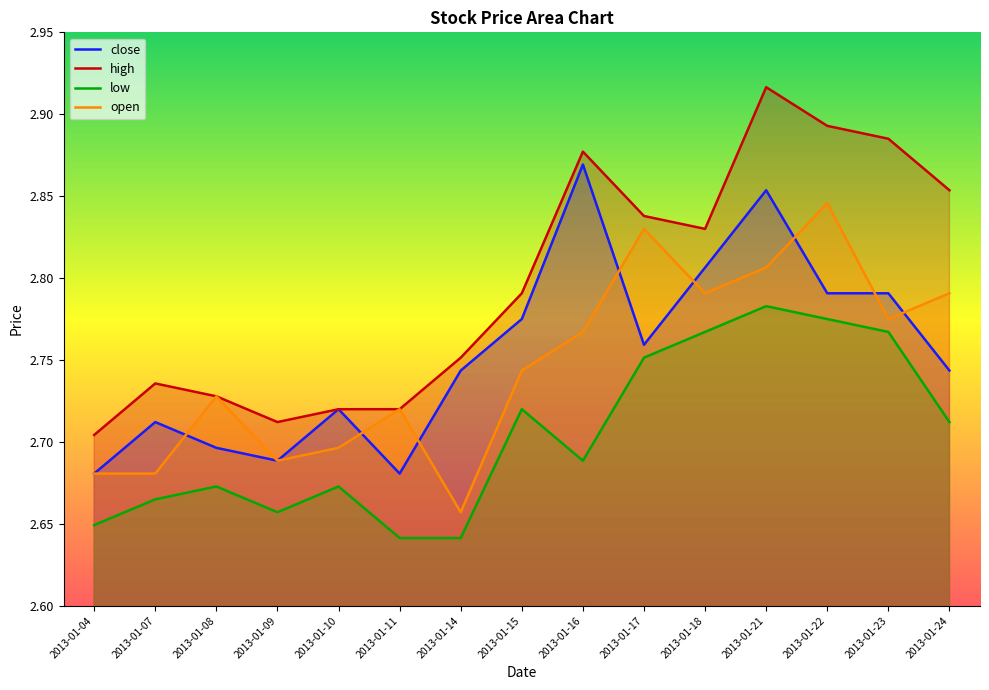

How many distinct data groups are displayed?

4